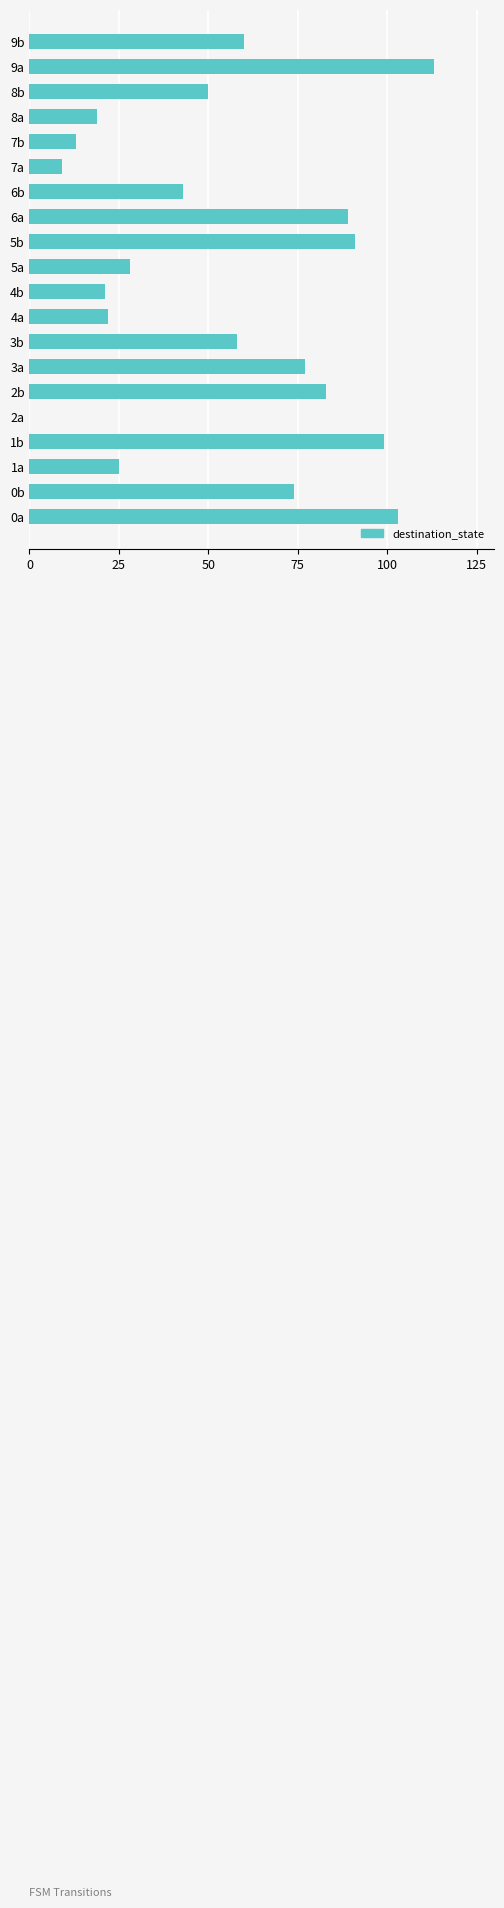

What is the maximum value shown in the chart?

113